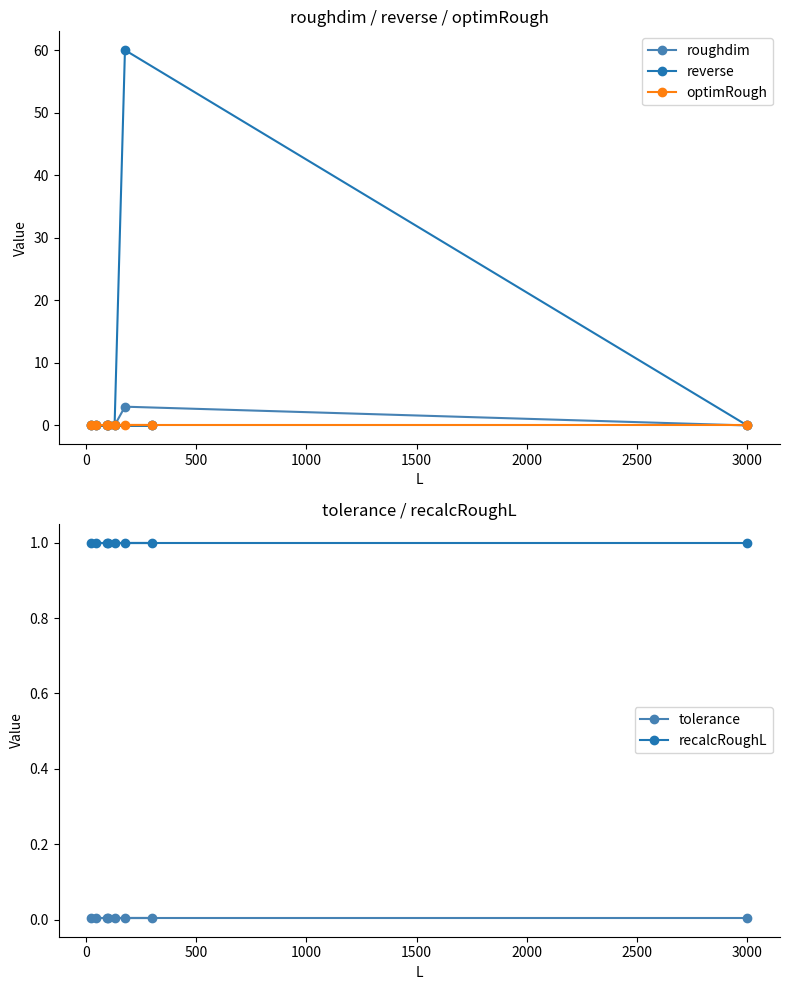

True or false: recalcRoughL and reverse cross at least once.

True